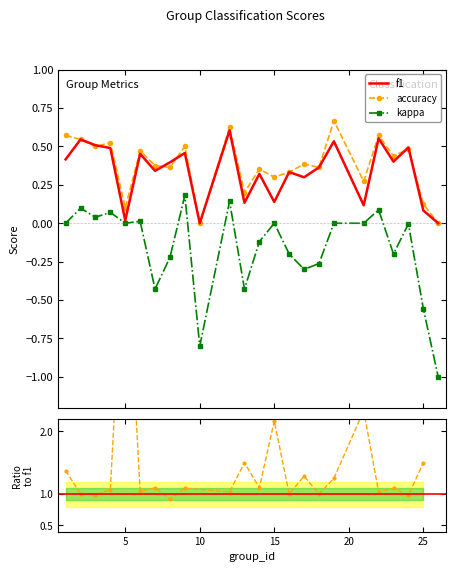

Where is the first local minimum for accuracy?

3